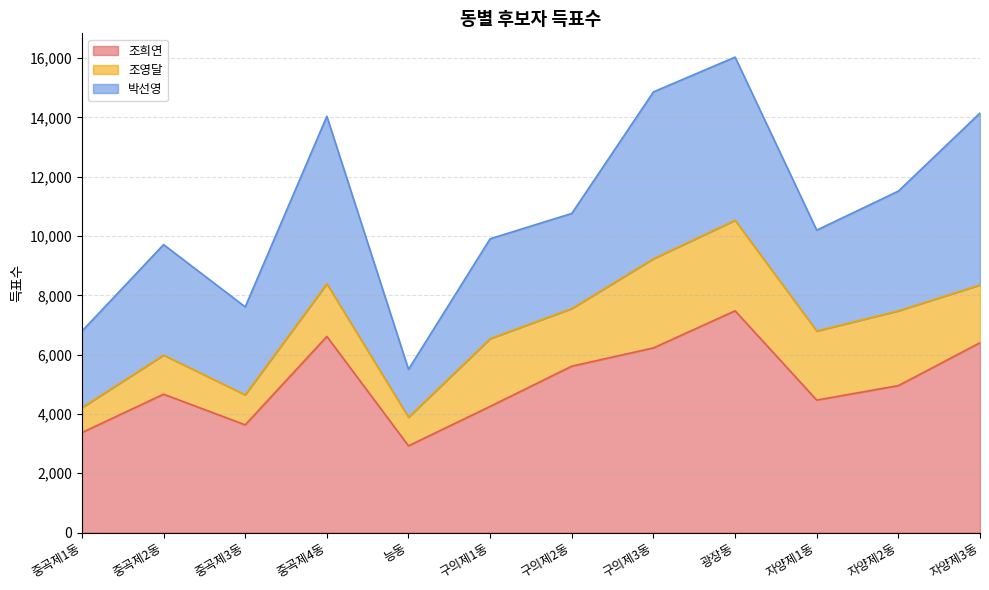

What position from the left is 능동?

5